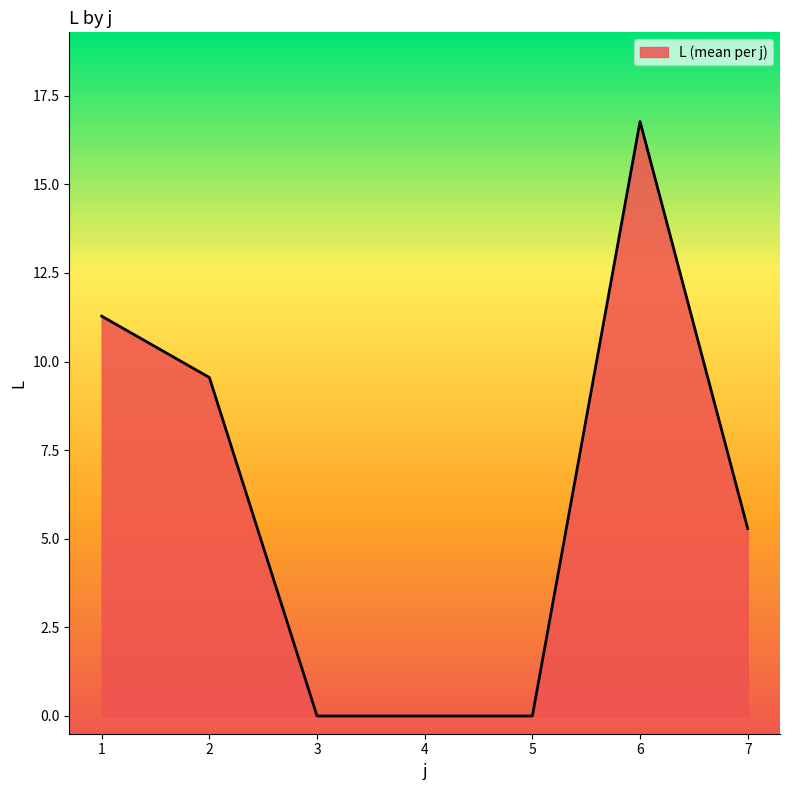

True or false: the data shows 9.2 at 3.

False